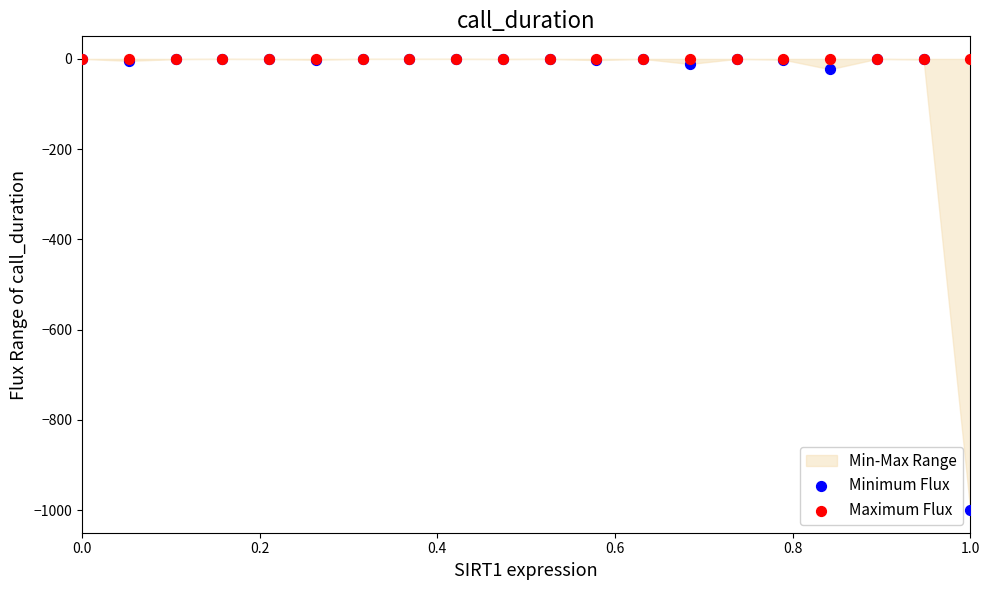

Which series contains the lowest Y value?

Minimum Flux